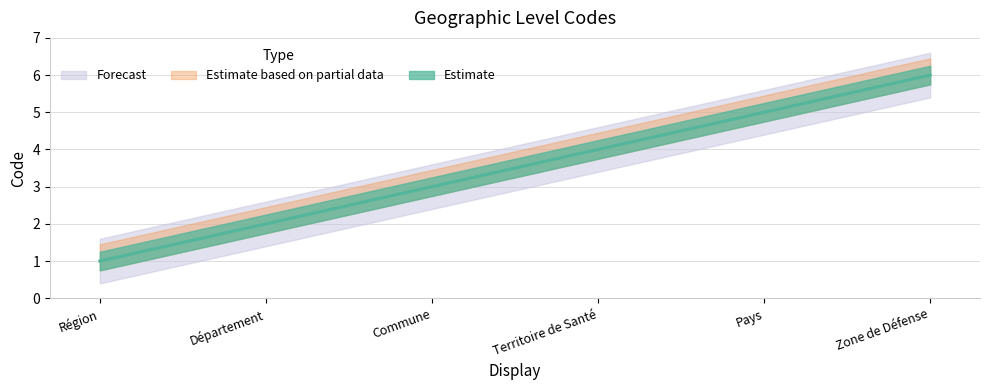

At which label does the data first exceed 4?

Pays